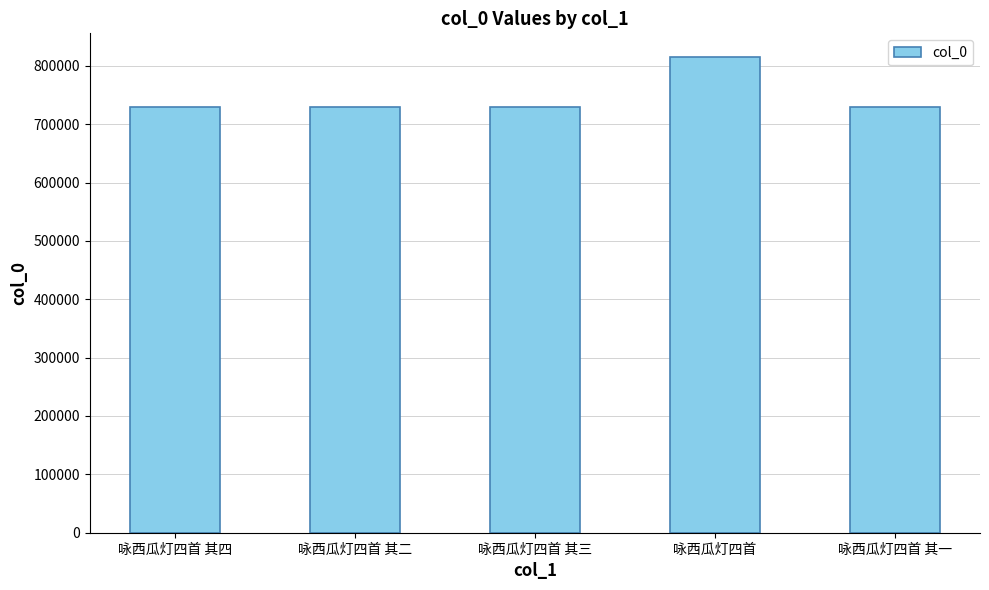

What position from the left is 咏西瓜灯四首 其一?

5